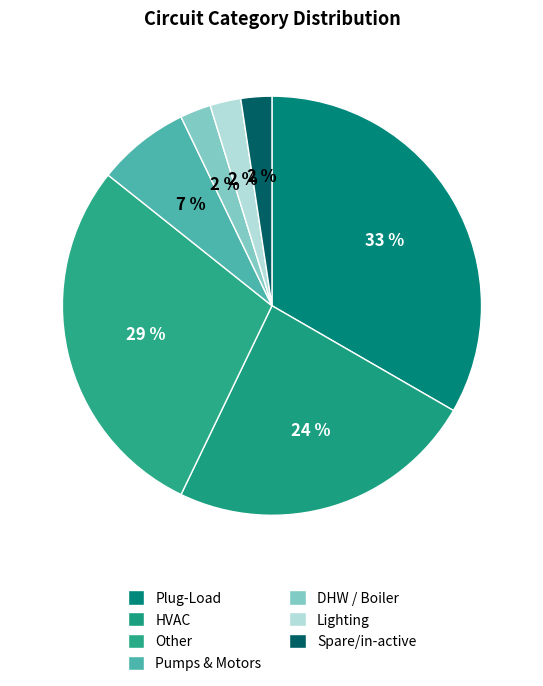

To the nearest percent, what is the difference between the largest and smallest slice percentages?

31%